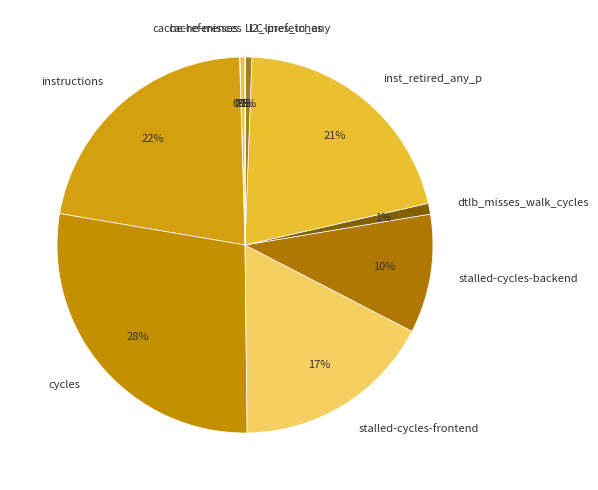

Which category has the biggest portion of the pie?

cycles